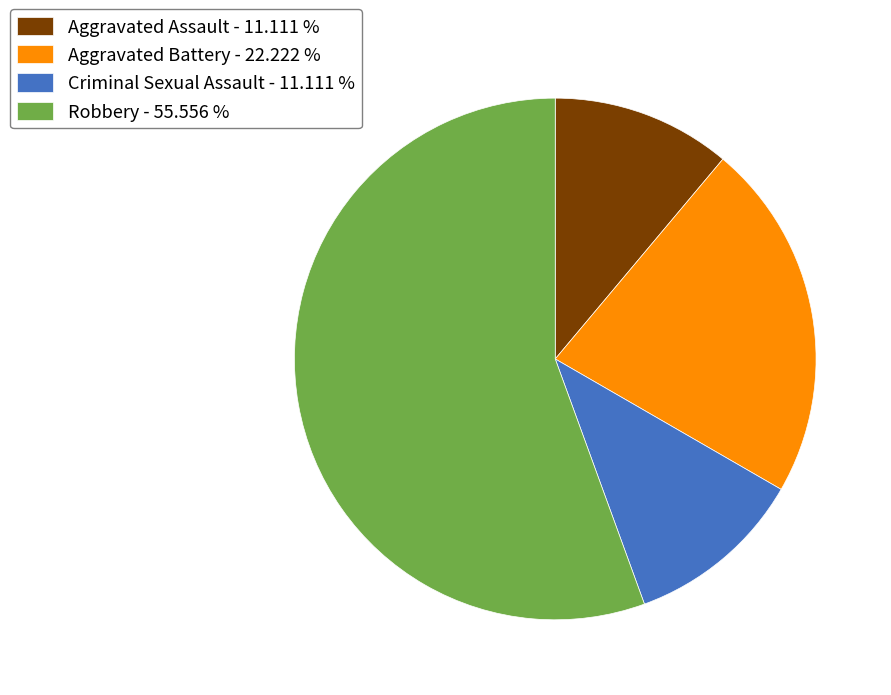

Is there any slice that represents more than half of the pie?

Yes